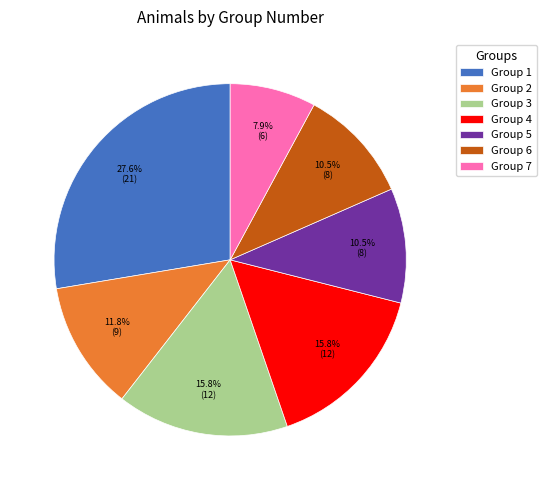

Approximately how many times larger is the value at Group 4 compared to Group 7?

2.0